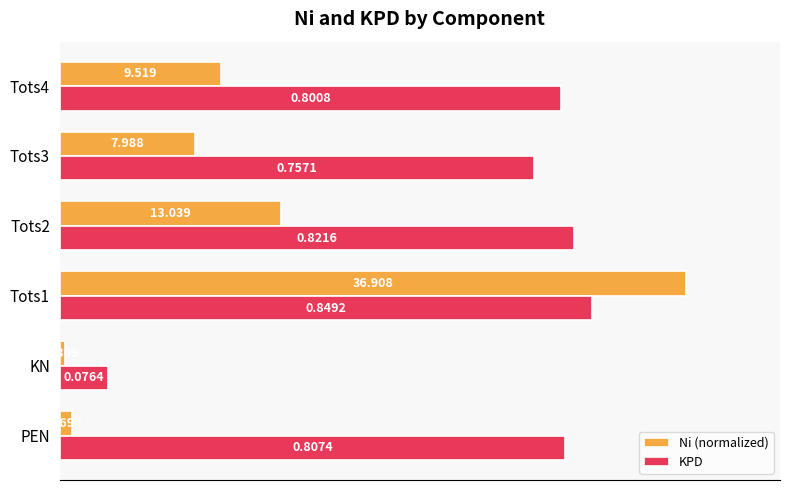

List the series in order of their peak value, lowest first.

KPD, Ni (normalized)